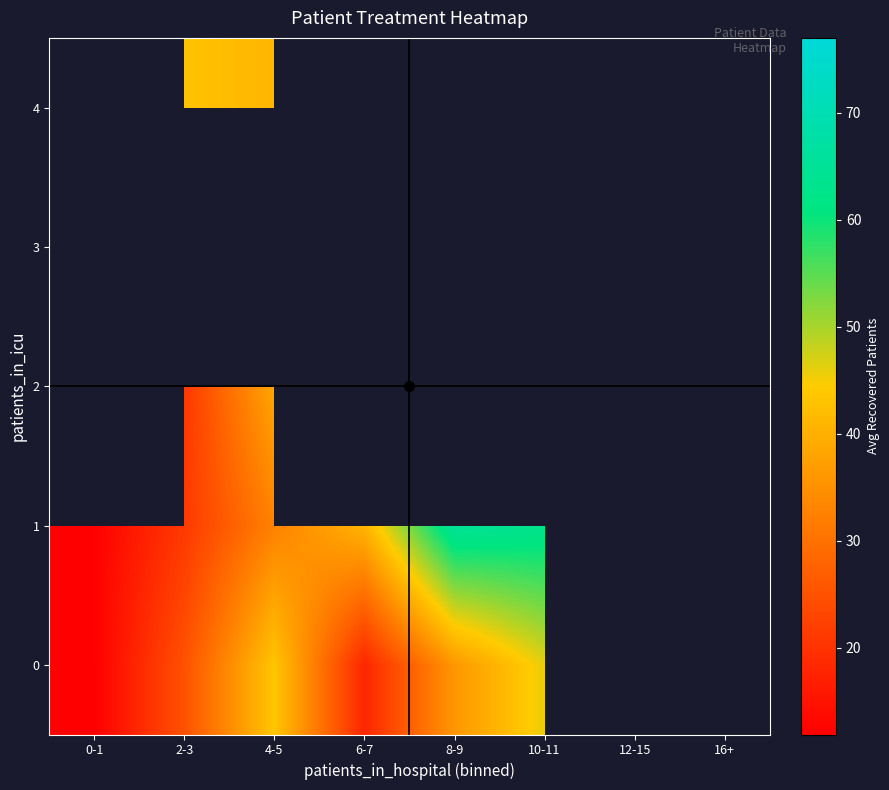

Between 2-3 and 8-9, which is larger?

8-9